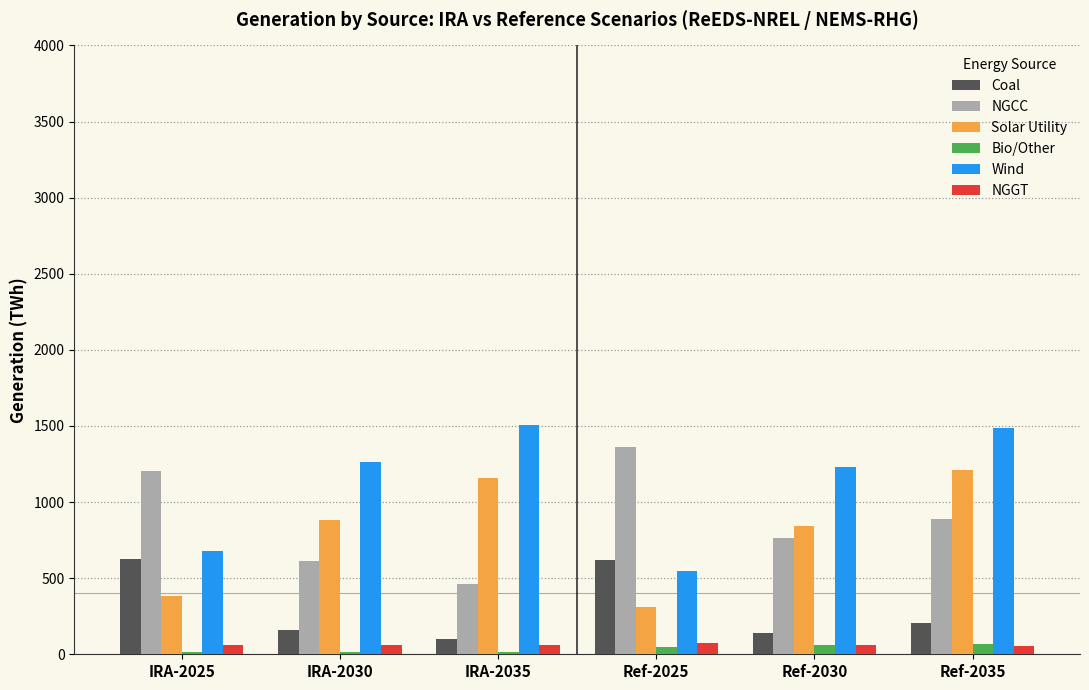

Which series has the largest total across all categories?

Wind